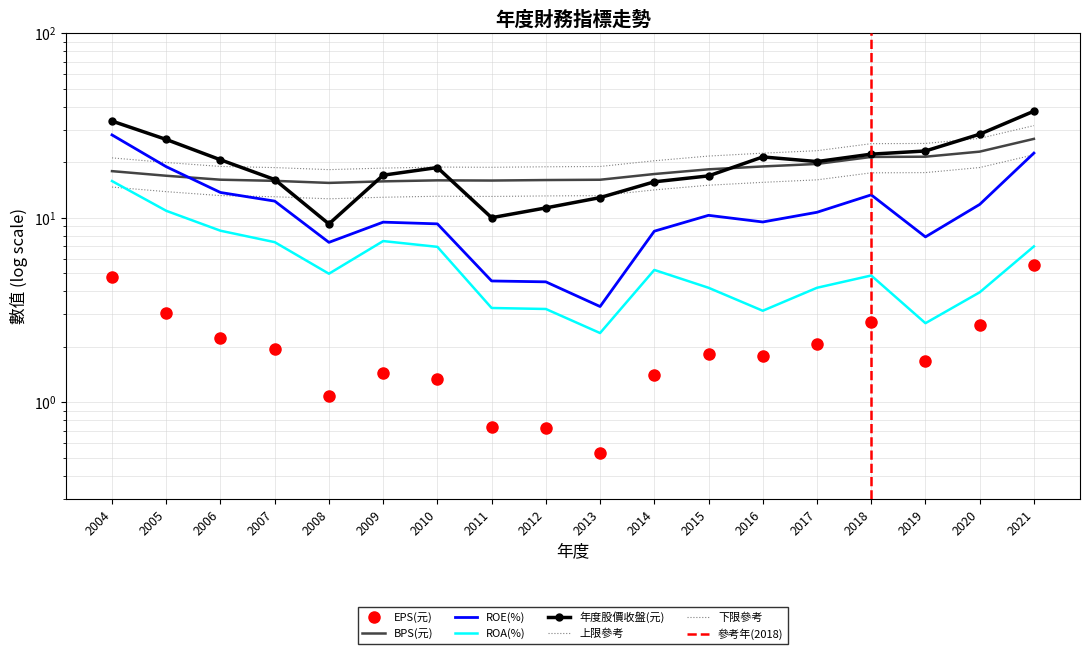

What is the average value of the ROA(%) series?

5.9